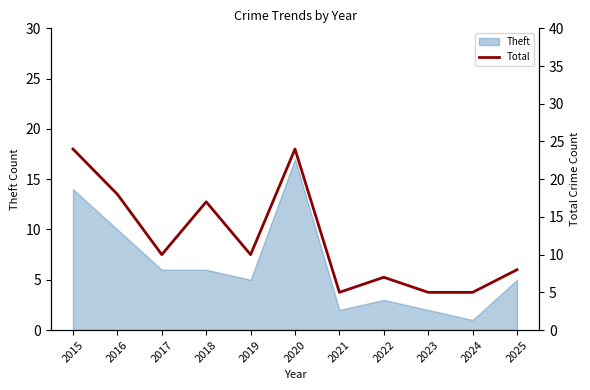

Is it true that Theft equals 5 at 2019?

True